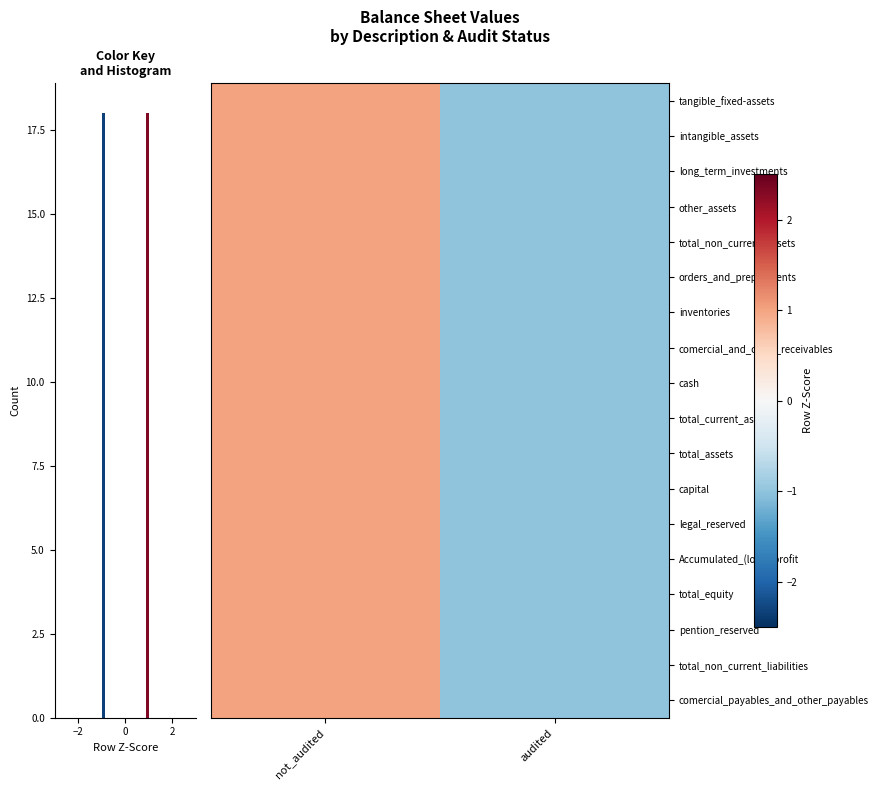

Between audited and not_audited, which is larger?

not_audited